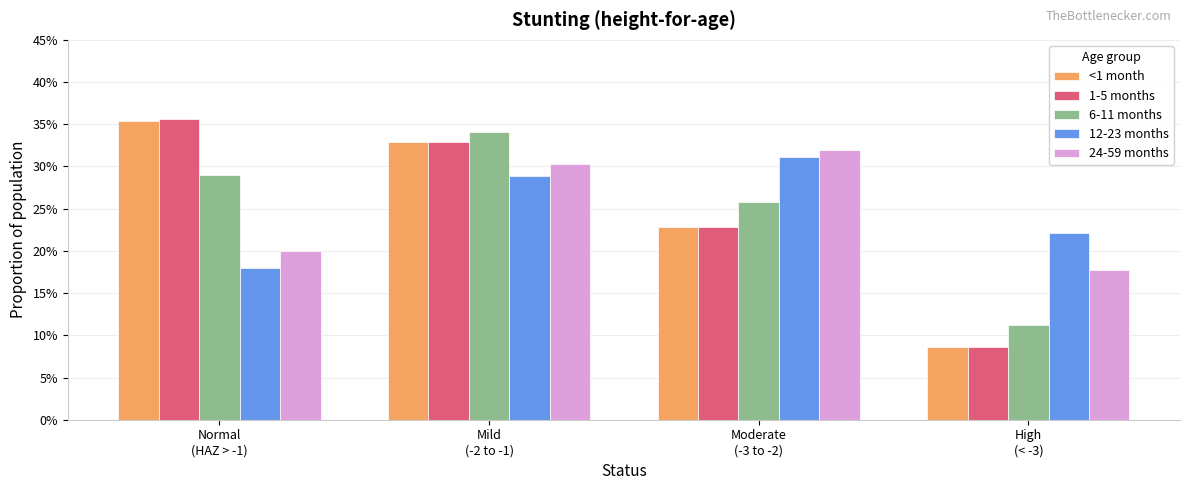

What is the difference between the highest and lowest values at Mild
(-2 to -1)?

0.1